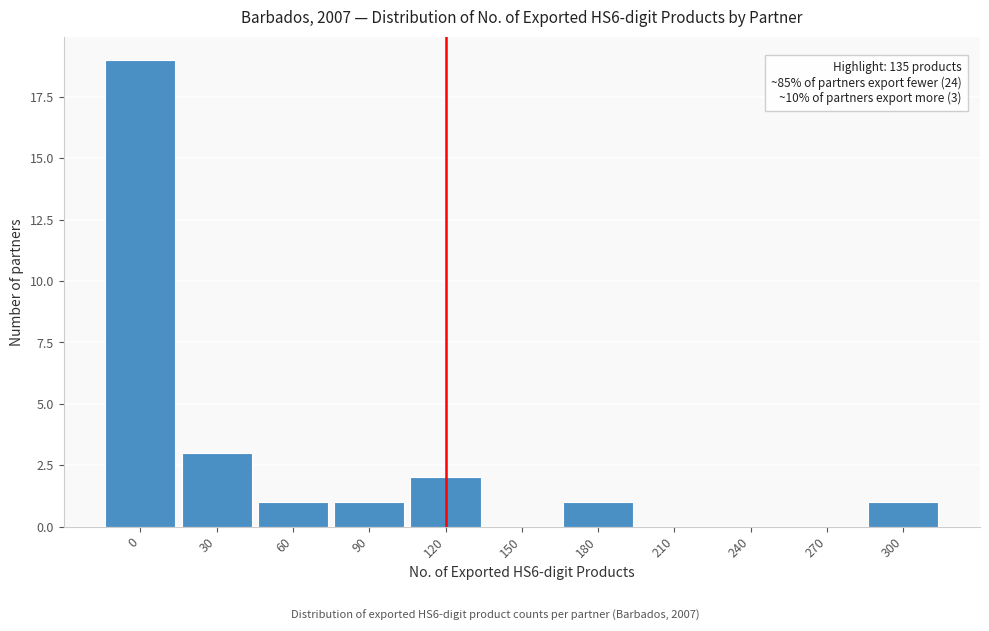

Reading left to right, extract all data points from this chart.

0=19	30=3	60=1	90=1	120=2	150=0	180=1	210=0	240=0	270=0	300=1